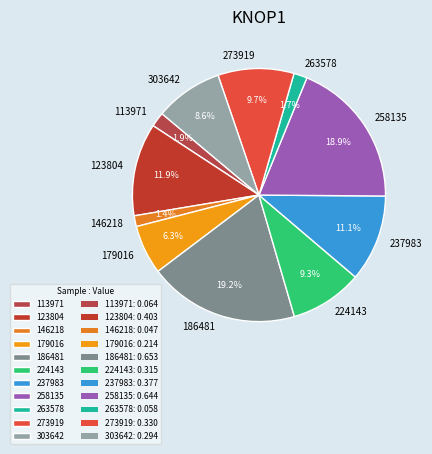

Is 263578 the majority of the pie?

No